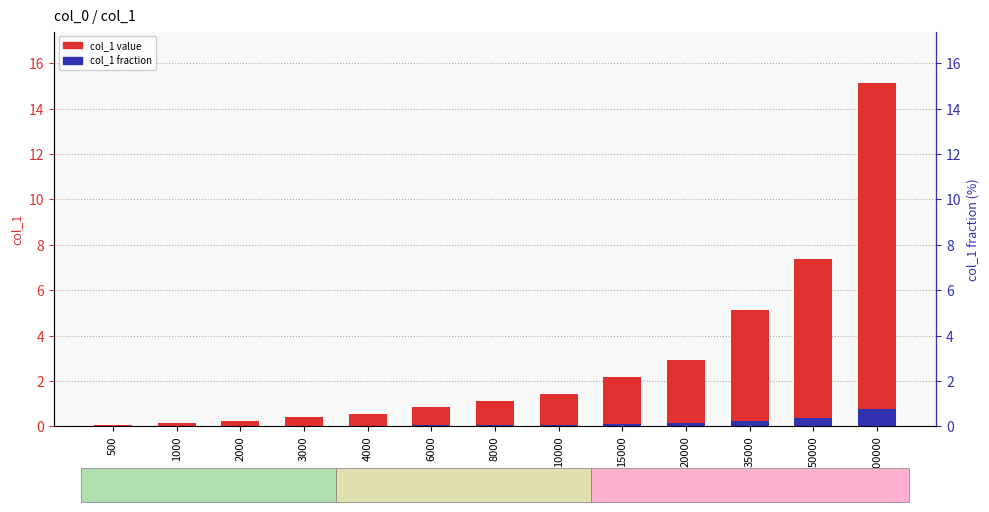

Which series has the largest total across all categories?

col_1 value